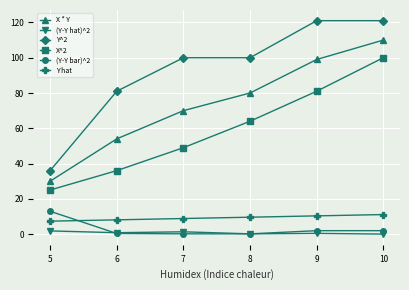

Is the value of (Y-Y hat)^2 at 7 greater than the value of Y hat at 6?

No